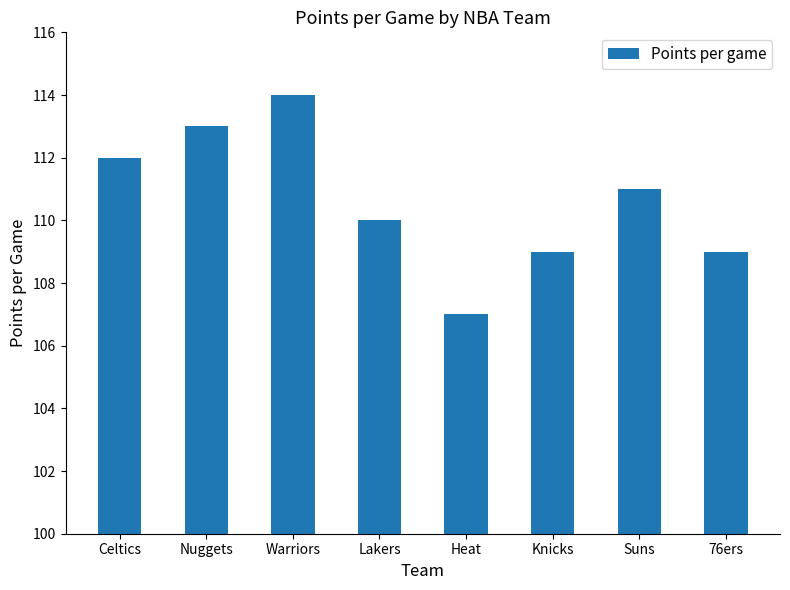

Is it true that the value at Warriors is 202?

False